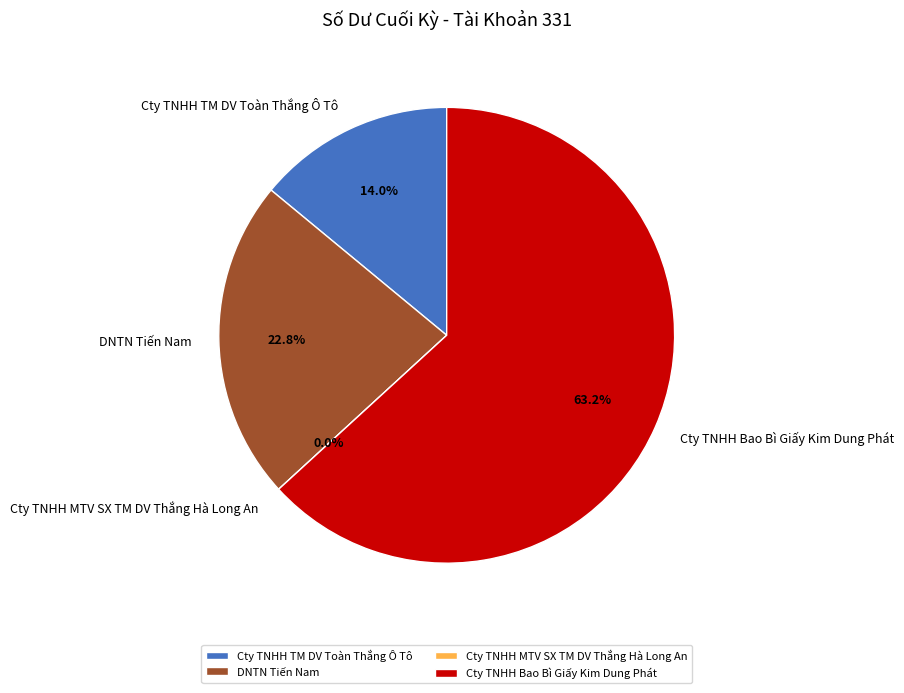

Which slice is the largest?

Cty TNHH Bao Bì Giấy Kim Dung Phát